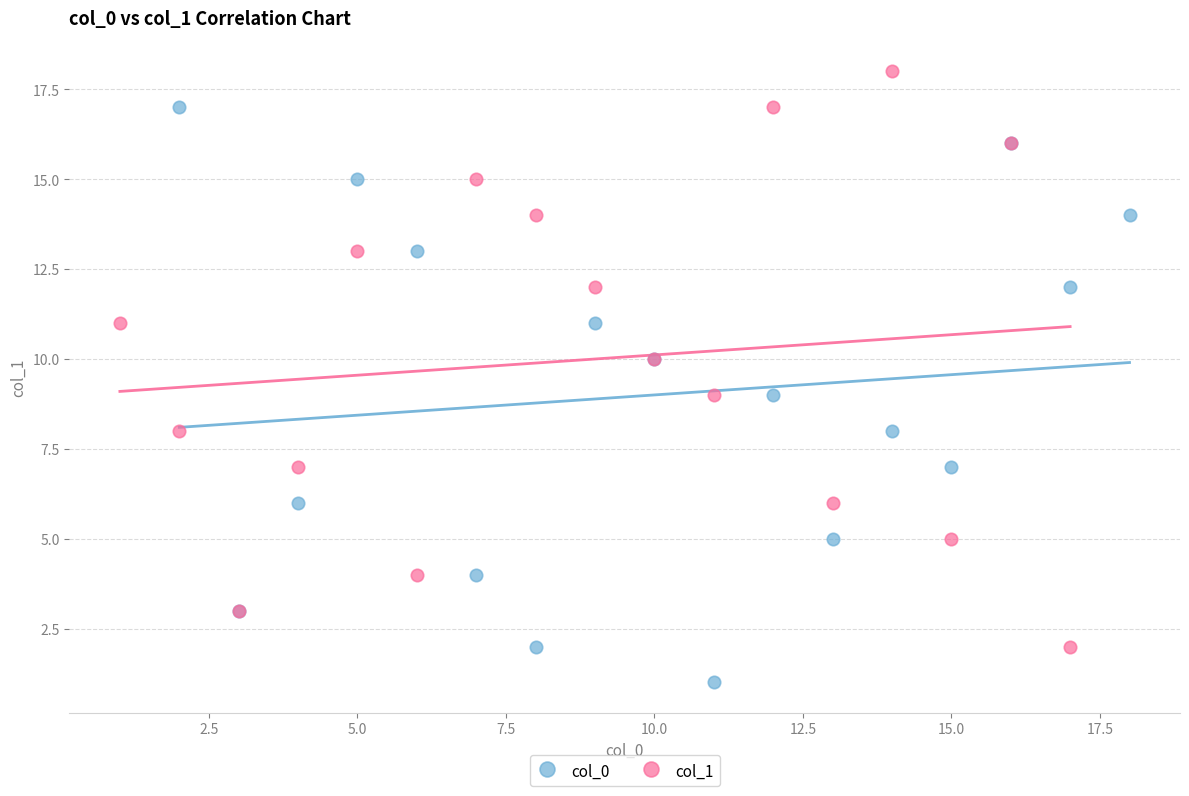

Which series reaches the maximum Y coordinate?

col_1